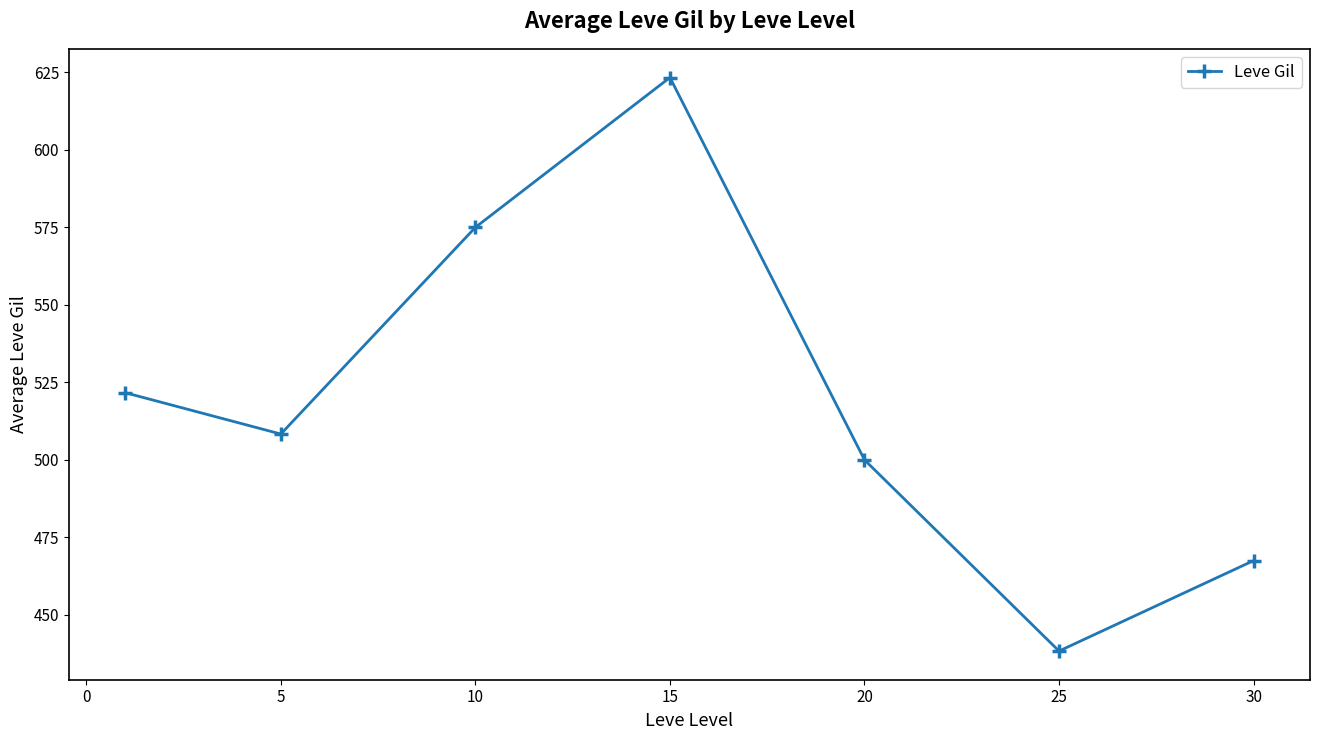

What is the average value?

519.2